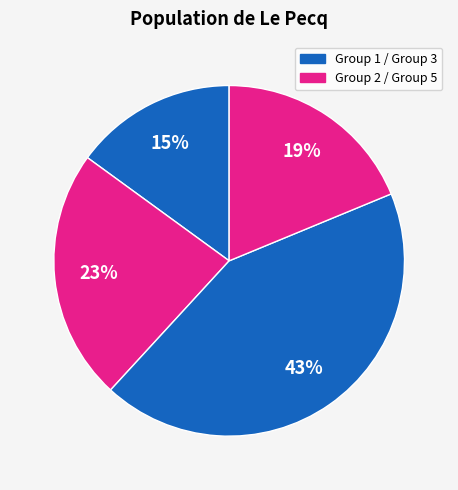

Does any single category account for the majority?

No